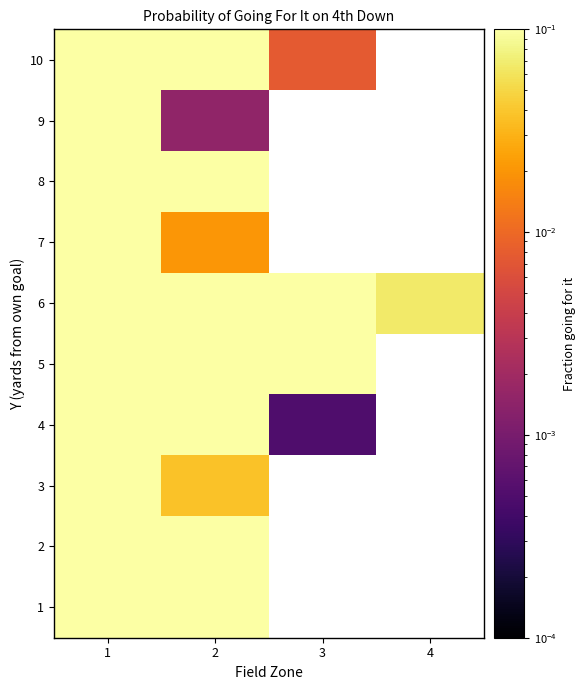

The value of 2 at 1 is 1.0. True or false?

True